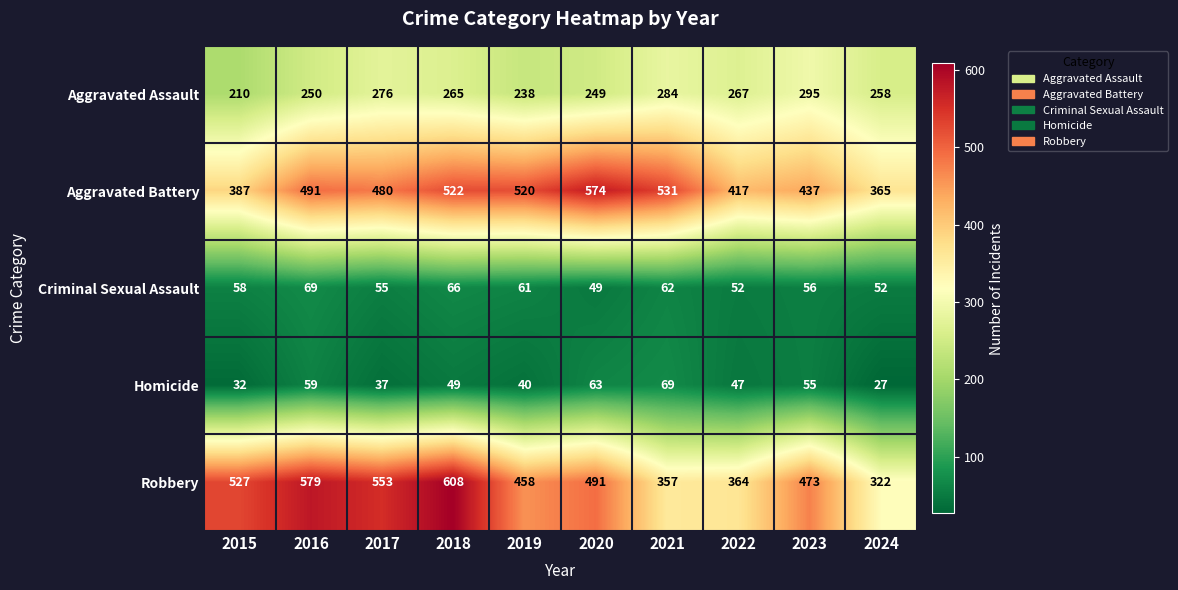

What is the greatest value displayed?

608